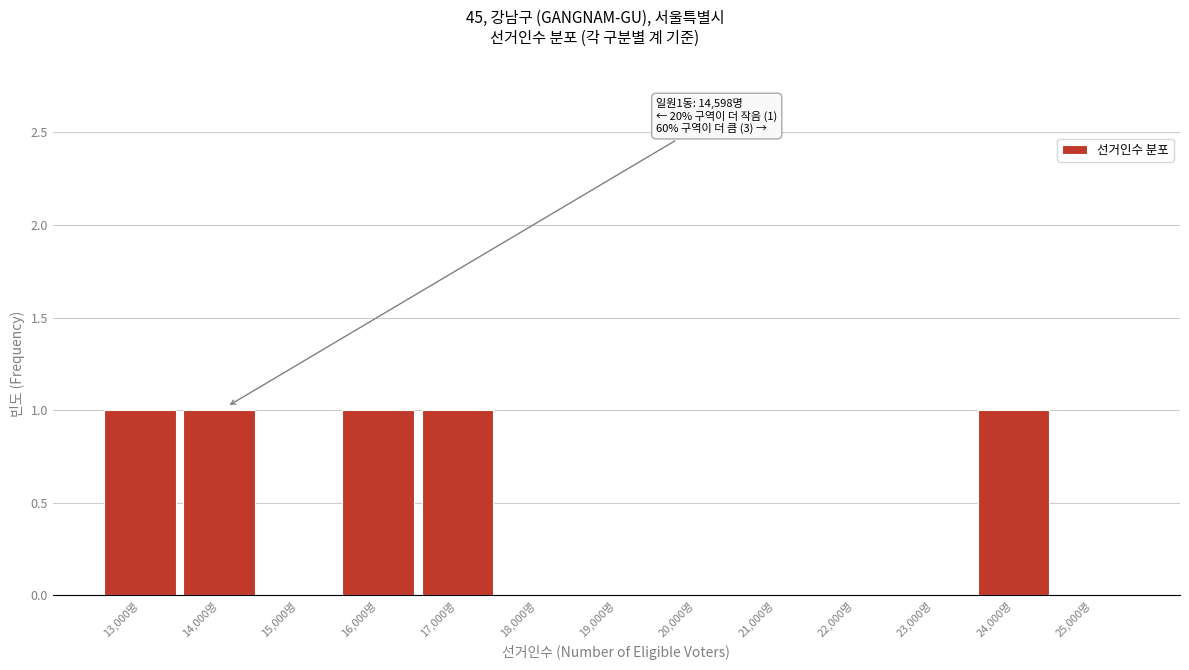

Reading left to right, extract all data points from this chart.

13,000명=1	14,000명=1	15,000명=0	16,000명=1	17,000명=1	18,000명=0	19,000명=0	20,000명=0	21,000명=0	22,000명=0	23,000명=0	24,000명=1	25,000명=0